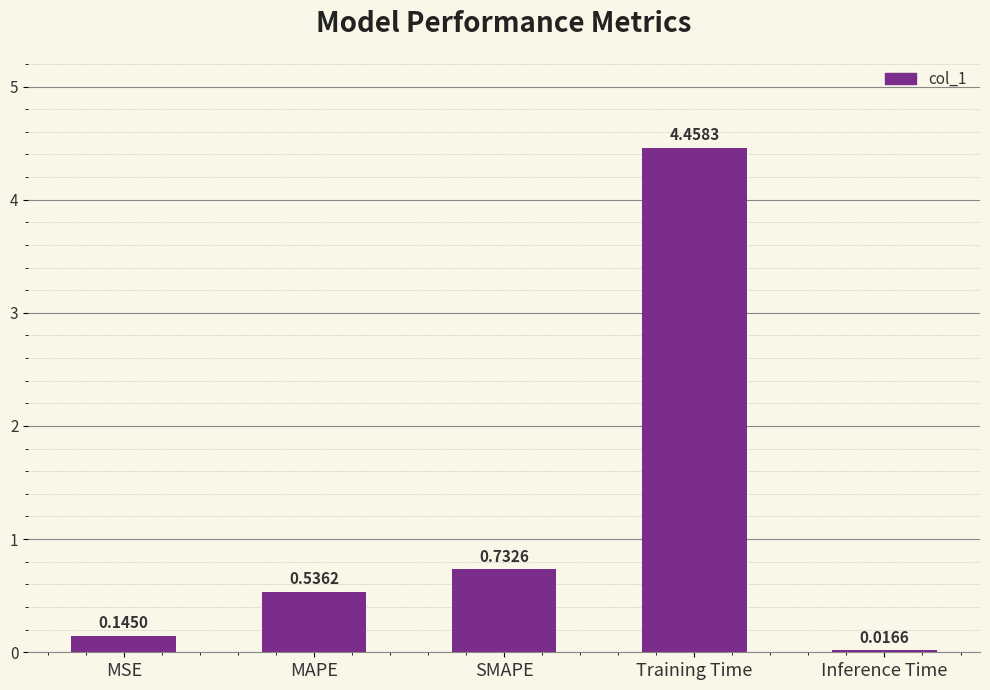

Which category has the highest value across all series?

Training Time